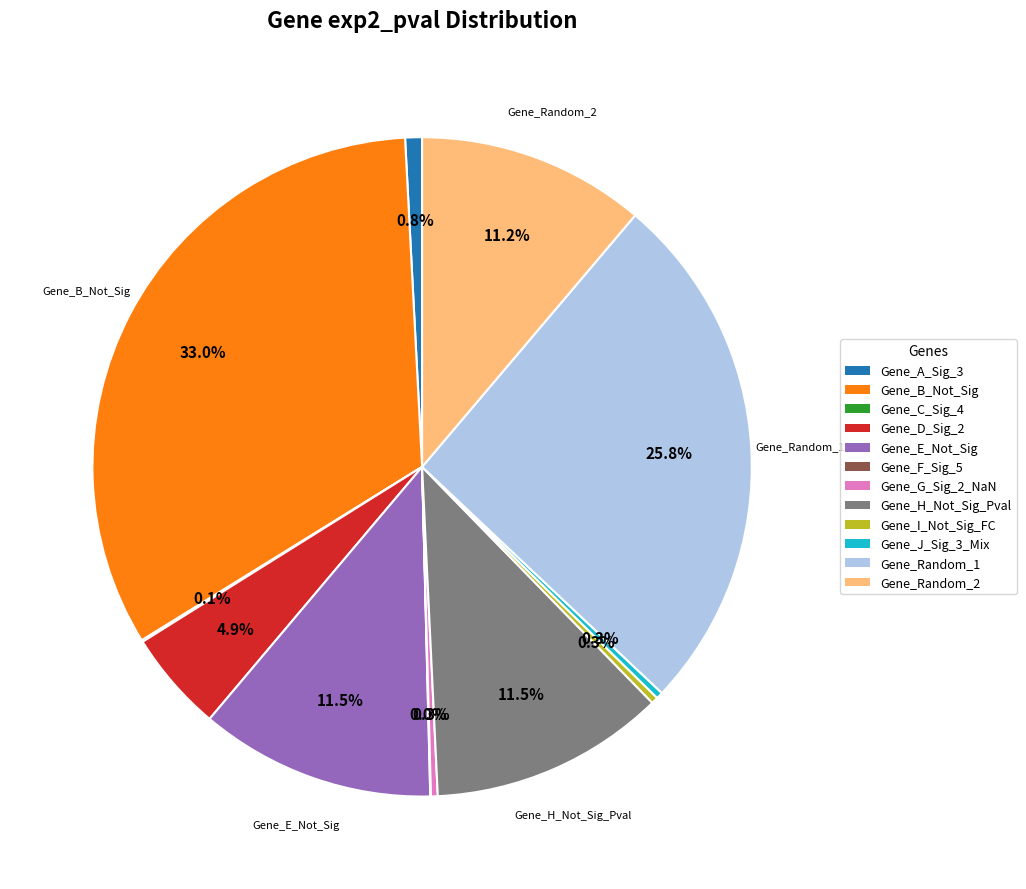

To the nearest percent, what portion does Gene_B_Not_Sig represent?

33%